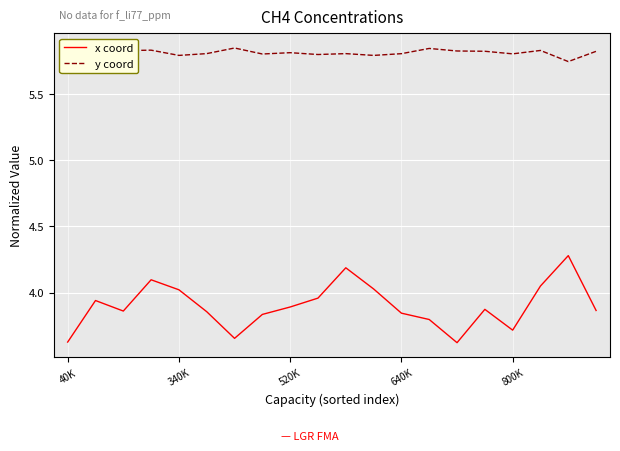

Which series has the largest total across all categories?

y coord